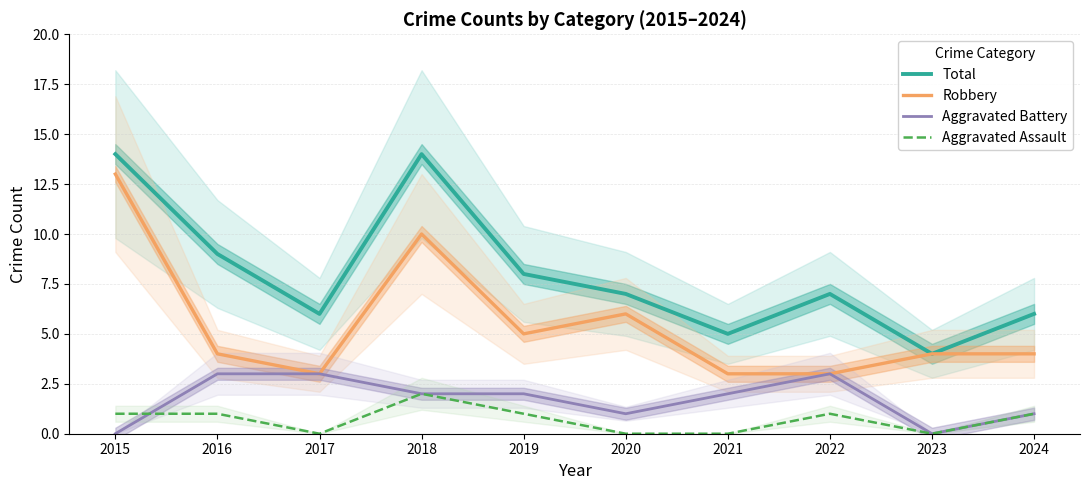

After their last crossing, which series has the higher values: Aggravated Battery or Aggravated Assault?

Aggravated Battery